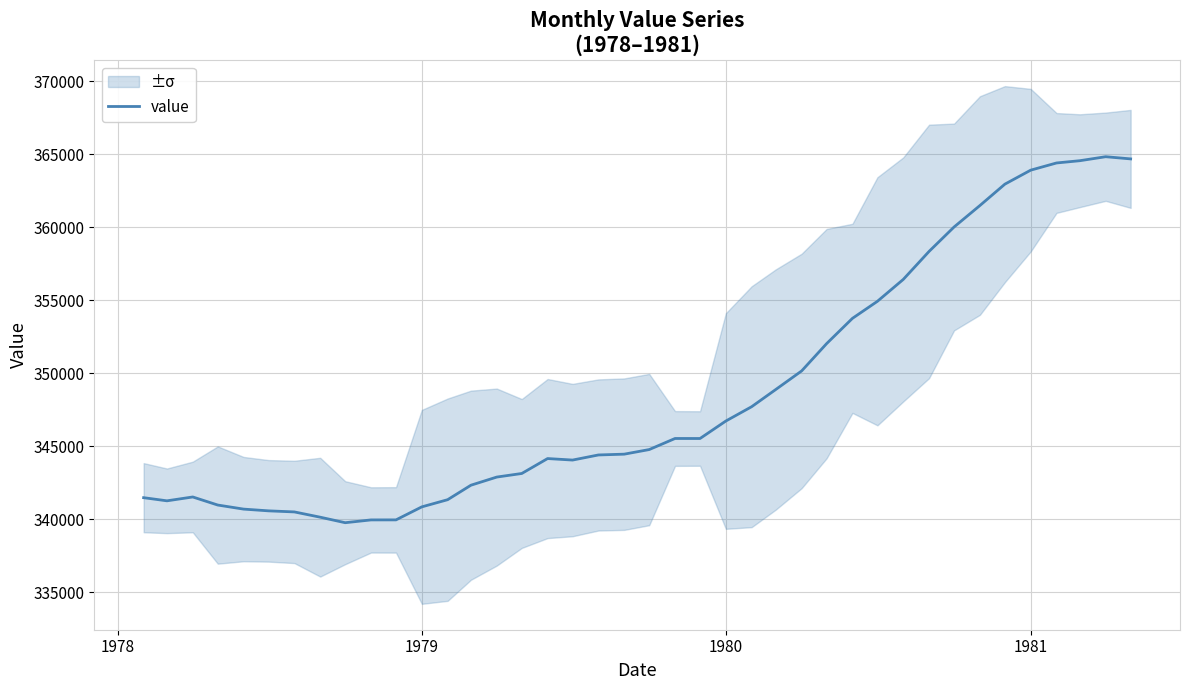

Reading left to right, list all the values displayed in this chart.

341487.3	341271.8	341535.6	340983.0	340704.5	340584.8	340511.3	340150.3	339773.0	339964.0	339966.2	340858.0	341349.3	342342.5	342899.3	343144.3	344167.2	344063.8	344413.2	344468.2	344783.2	345541.8	345540.3	346737.5	347719.2	348899.5	350168.3	352040.5	353770.7	354939.8	356436.8	358355.8	360028.0	361497.7	362962.7	363921.0	364413.7	364569.0	364842.0	364692.8